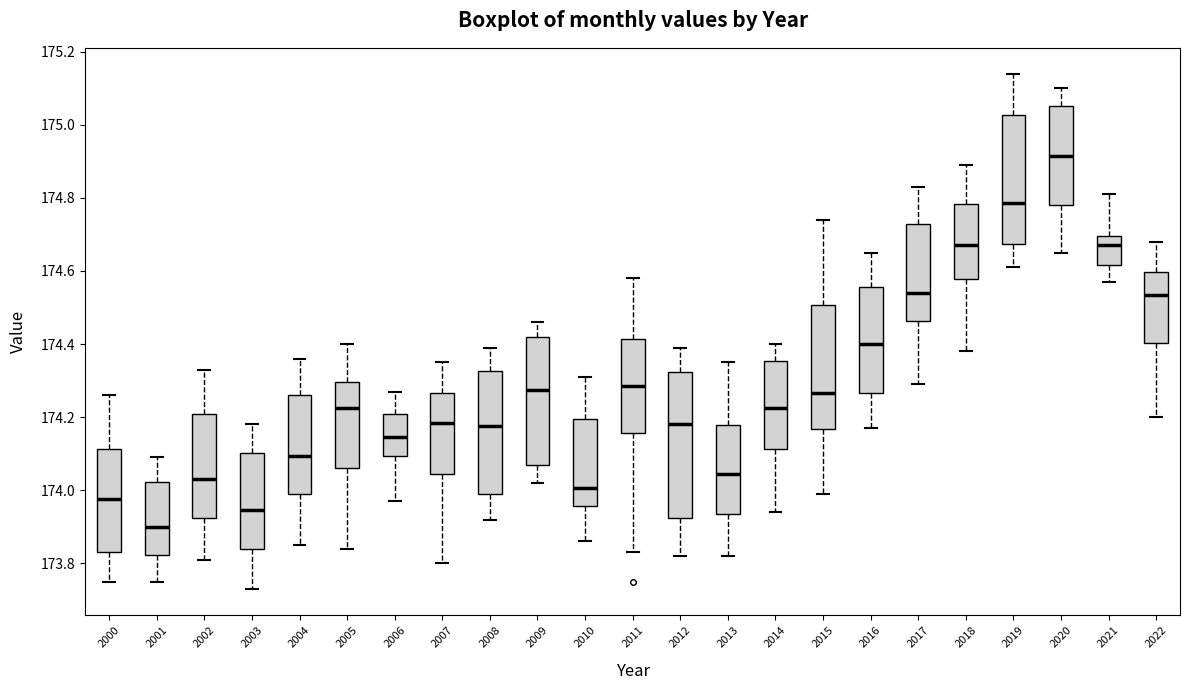

Reading left to right, transcribe this box plot: for each box, give where its median line is, the range the box spans, and where its two whiskers end, as read against the y-axis. The values are not printed on the chart, so give them approximately, as read against the axis.

2000: median 173.98, box 173.84 to 174.12, whiskers 173.76 to 174.26
2001: median 173.90, box 173.82 to 174.02, whiskers 173.76 to 174.10
2002: median 174.04, box 173.92 to 174.22, whiskers 173.82 to 174.34
2003: median 173.94, box 173.84 to 174.10, whiskers 173.74 to 174.18
2004: median 174.10, box 174.00 to 174.26, whiskers 173.86 to 174.36
2005: median 174.22, box 174.06 to 174.30, whiskers 173.84 to 174.40
2006: median 174.14, box 174.10 to 174.20, whiskers 173.98 to 174.28
2007: median 174.18, box 174.04 to 174.26, whiskers 173.80 to 174.36
2008: median 174.18, box 174.00 to 174.32, whiskers 173.92 to 174.40
2009: median 174.28, box 174.08 to 174.42, whiskers 174.02 to 174.46
2010: median 174.00, box 173.96 to 174.20, whiskers 173.86 to 174.32
2011: median 174.28, box 174.16 to 174.42, whiskers 173.84 to 174.58
2012: median 174.18, box 173.92 to 174.32, whiskers 173.82 to 174.40
2013: median 174.04, box 173.94 to 174.18, whiskers 173.82 to 174.36
2014: median 174.22, box 174.12 to 174.36, whiskers 173.94 to 174.40
2015: median 174.26, box 174.16 to 174.50, whiskers 174.00 to 174.74
2016: median 174.40, box 174.26 to 174.56, whiskers 174.18 to 174.66
2017: median 174.54, box 174.46 to 174.72, whiskers 174.30 to 174.84
2018: median 174.68, box 174.58 to 174.78, whiskers 174.38 to 174.90
2019: median 174.78, box 174.68 to 175.02, whiskers 174.62 to 175.14
2020: median 174.92, box 174.78 to 175.06, whiskers 174.66 to 175.10
2021: median 174.68, box 174.62 to 174.70, whiskers 174.58 to 174.82
2022: median 174.54, box 174.40 to 174.60, whiskers 174.20 to 174.68